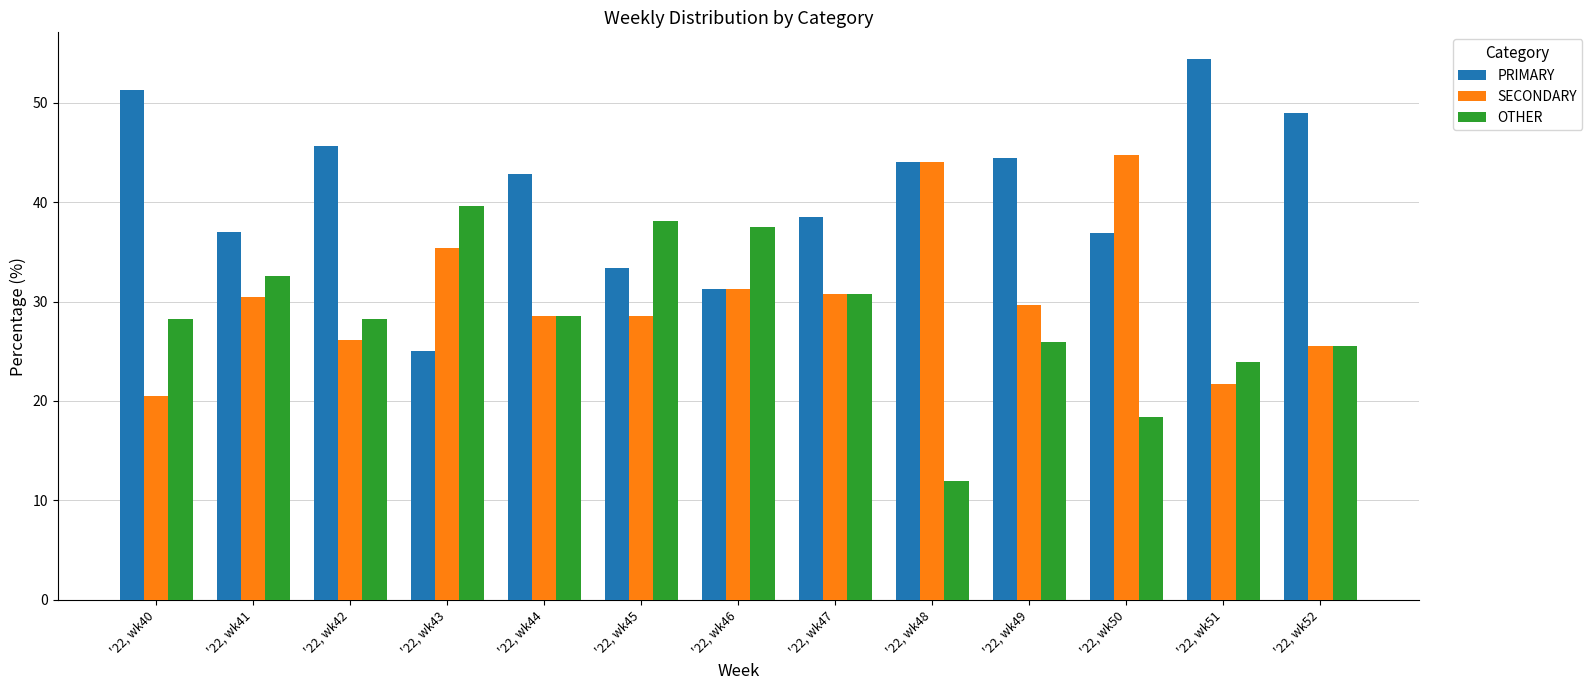

What is the maximum value for PRIMARY?

54.3